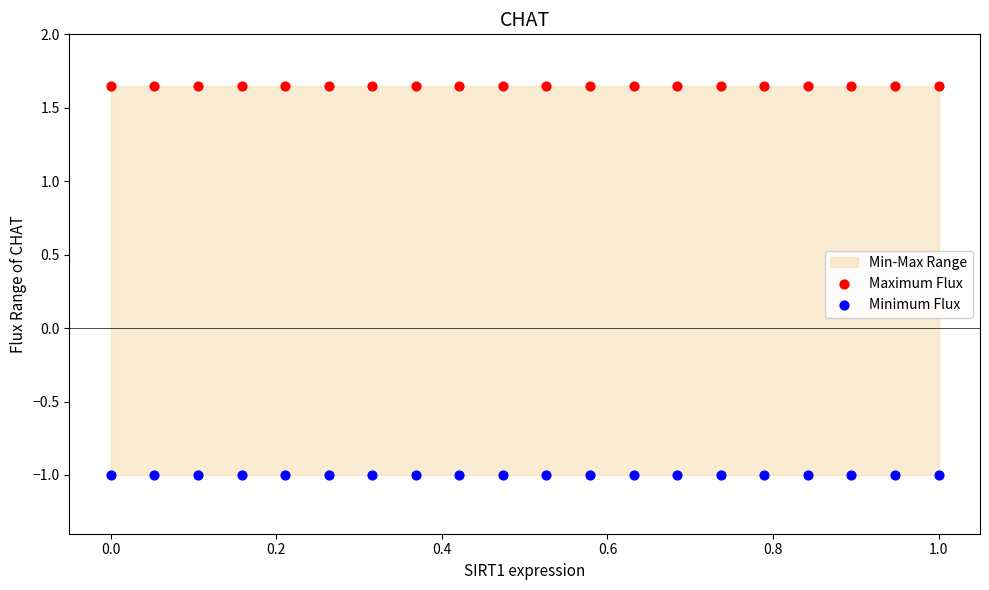

Which series contains the lowest Y value?

Minimum Flux